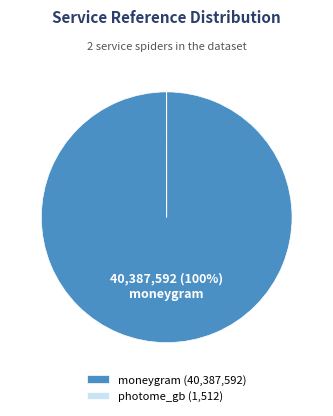

Which slice represents more than half of the pie?

moneygram